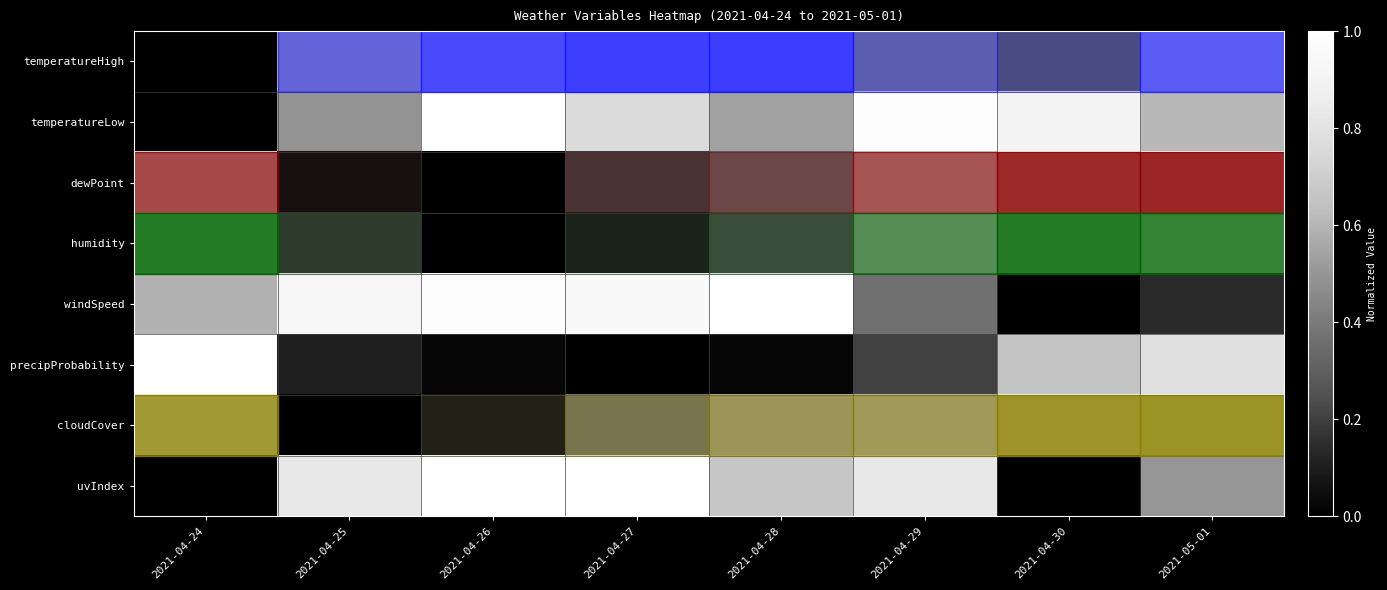

Reading left to right, extract all data points from this chart.

temperatureHigh: 2021-04-24=0.0	2021-04-25=0.6	2021-04-26=0.9	2021-04-27=1.0	2021-04-28=1.0	2021-04-29=0.4	2021-04-30=0.3	2021-05-01=0.8
temperatureLow: 2021-04-24=0.0	2021-04-25=0.5	2021-04-26=1.0	2021-04-27=0.8	2021-04-28=0.5	2021-04-29=1.0	2021-04-30=0.9	2021-05-01=0.6
dewPoint: 2021-04-24=0.8	2021-04-25=0.1	2021-04-26=0.0	2021-04-27=0.2	2021-04-28=0.3	2021-04-29=0.7	2021-04-30=1.0	2021-05-01=1.0
humidity: 2021-04-24=1.0	2021-04-25=0.2	2021-04-26=0.0	2021-04-27=0.1	2021-04-28=0.2	2021-04-29=0.7	2021-04-30=1.0	2021-05-01=0.9
windSpeed: 2021-04-24=0.6	2021-04-25=0.9	2021-04-26=1.0	2021-04-27=1.0	2021-04-28=1.0	2021-04-29=0.4	2021-04-30=0.0	2021-05-01=0.1
precipProbability: 2021-04-24=1.0	2021-04-25=0.1	2021-04-26=0.0	2021-04-27=0.0	2021-04-28=0.0	2021-04-29=0.2	2021-04-30=0.7	2021-05-01=0.8
cloudCover: 2021-04-24=0.9	2021-04-25=0.0	2021-04-26=0.1	2021-04-27=0.4	2021-04-28=0.6	2021-04-29=0.6	2021-04-30=1.0	2021-05-01=1.0
uvIndex: 2021-04-24=0.0	2021-04-25=0.8	2021-04-26=1.0	2021-04-27=1.0	2021-04-28=0.7	2021-04-29=0.8	2021-04-30=0.0	2021-05-01=0.5